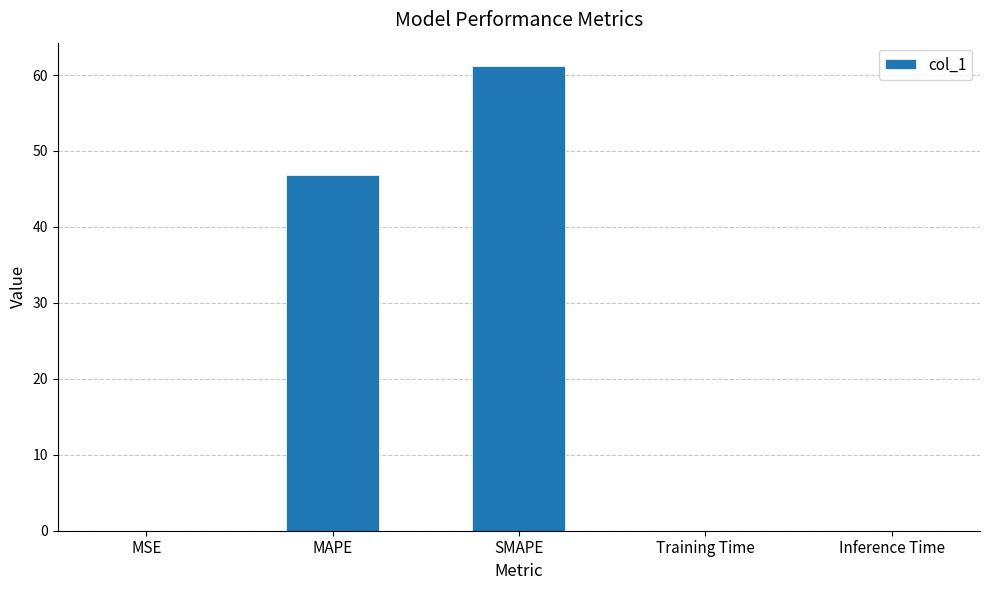

At which label is the value closest to 30?

MAPE